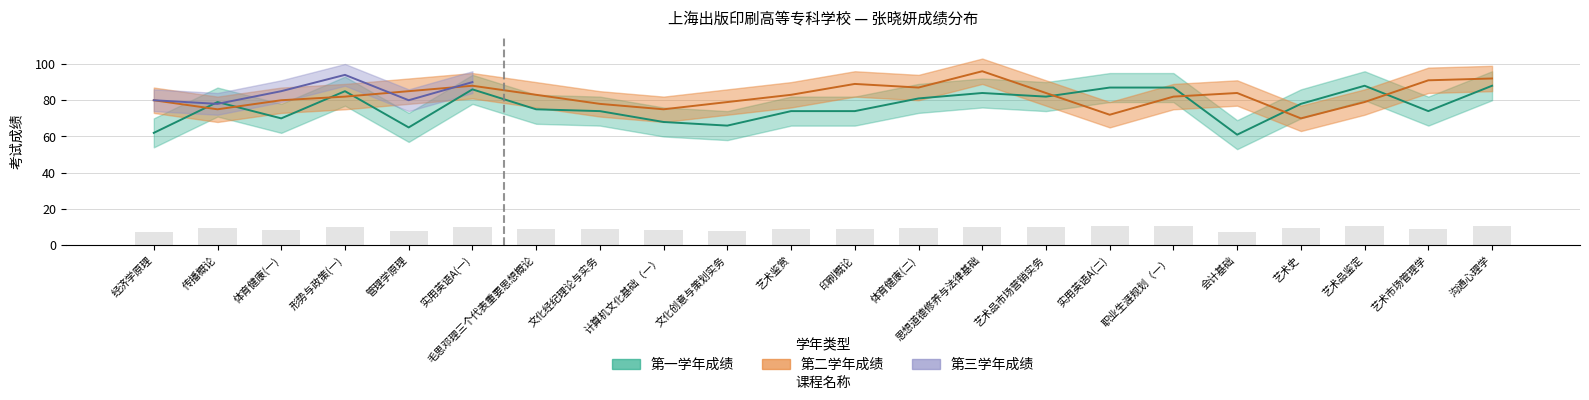

Where is 第二学年成绩 nearest to the value 83?

毛思邓理三个代表重要思想概论